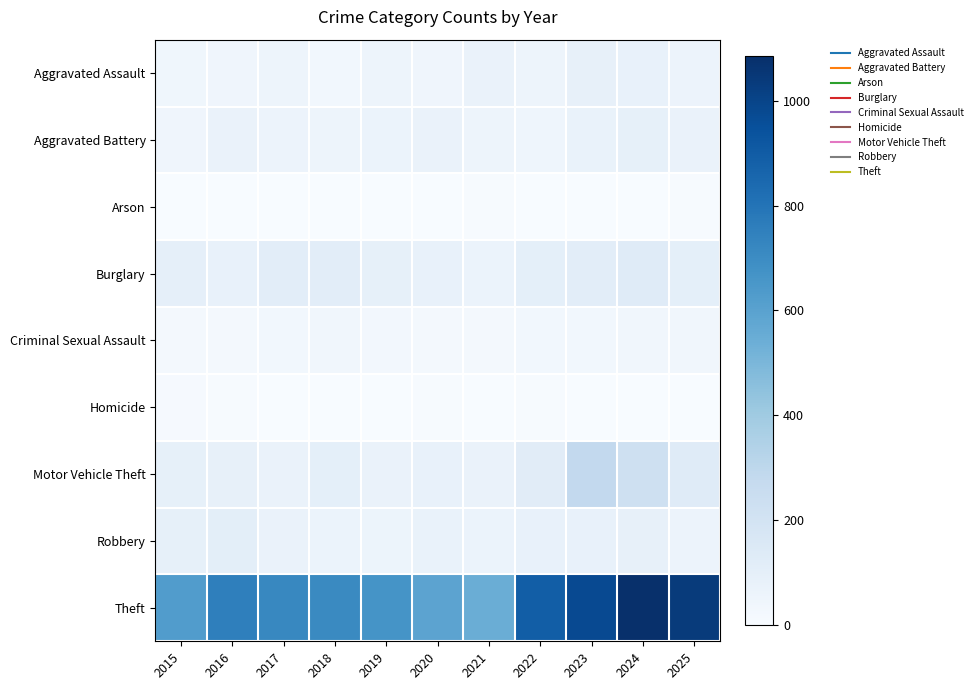

What is the maximum value shown in the chart?

1085